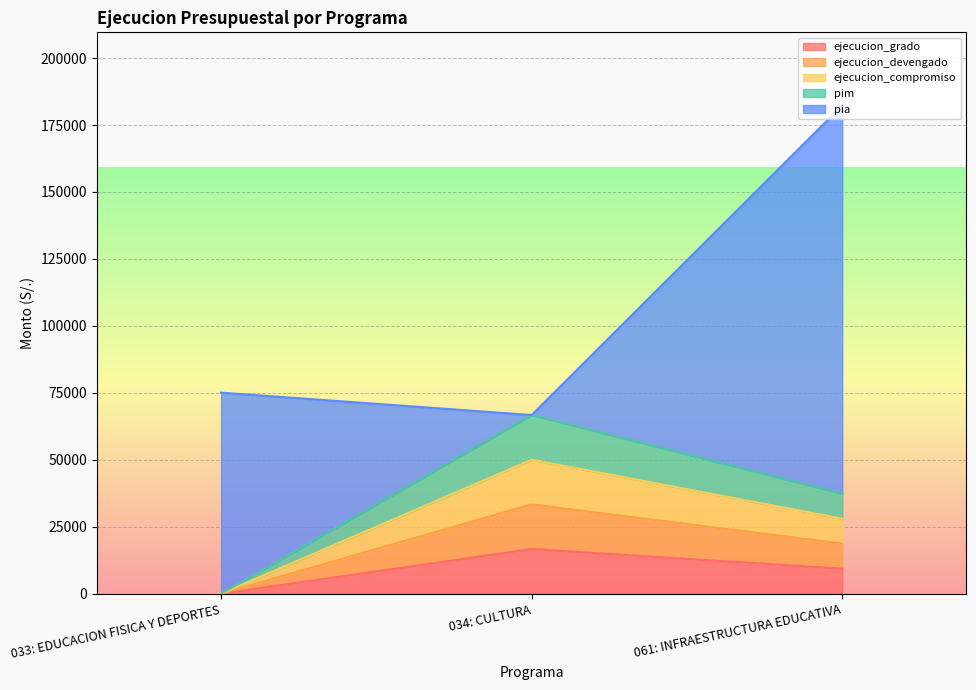

What is the label of the 2nd point from the right?

034: CULTURA